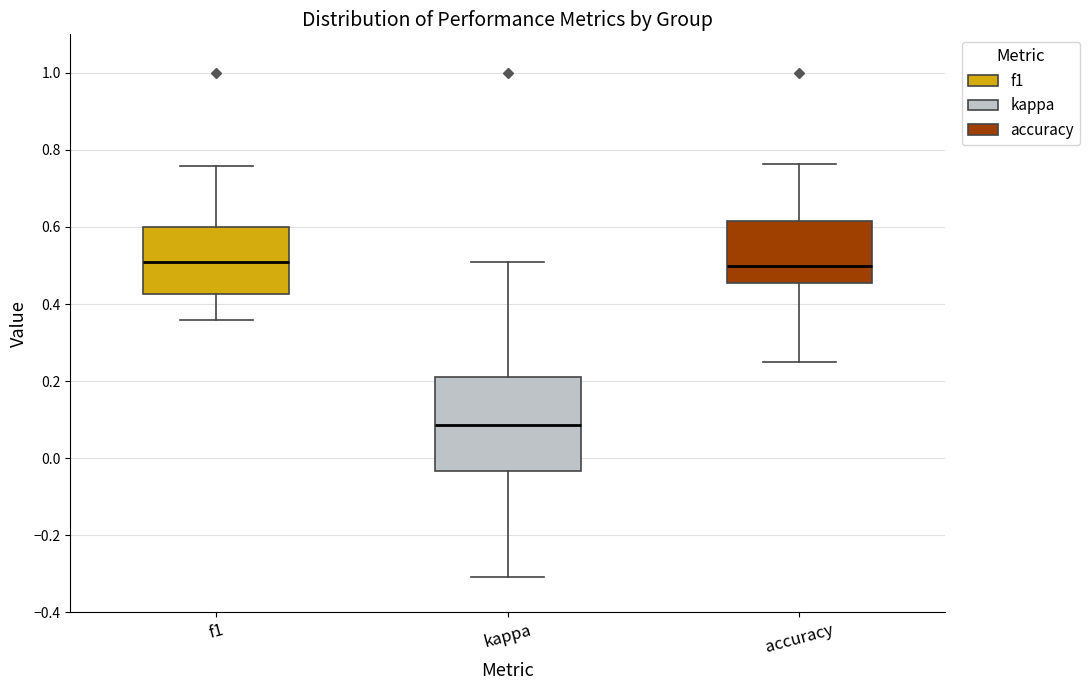

Which box is the tallest, from its lower edge to its upper edge?

kappa